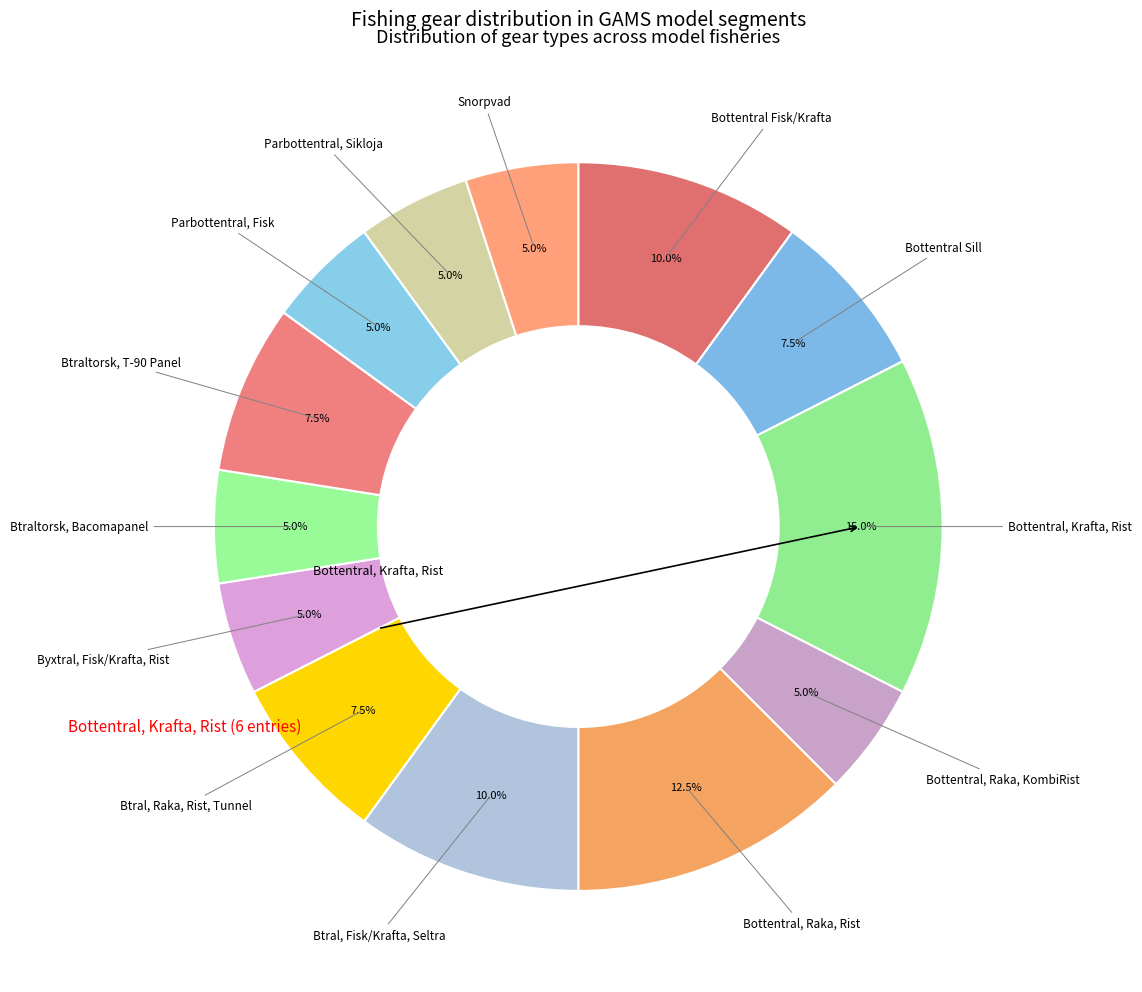

What percentage do Byxtral, Fisk/Krafta, Rist and Bottentral, Raka, KombiRist together represent?

10.0%